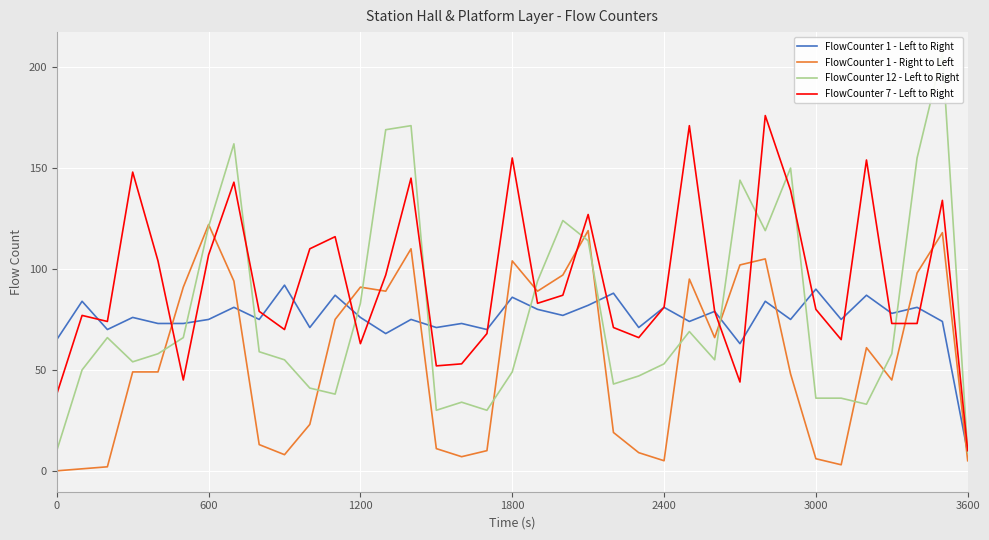

List the series in order of their peak value, highest first.

FlowCounter 12 - Left to Right, FlowCounter 7 - Left to Right, FlowCounter 1 - Right to Left, FlowCounter 1 - Left to Right